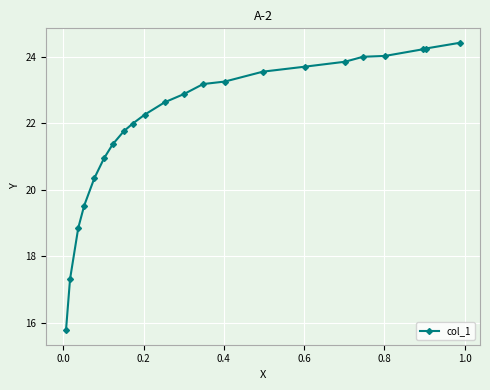

What is the minimum value shown in the chart?

15.8